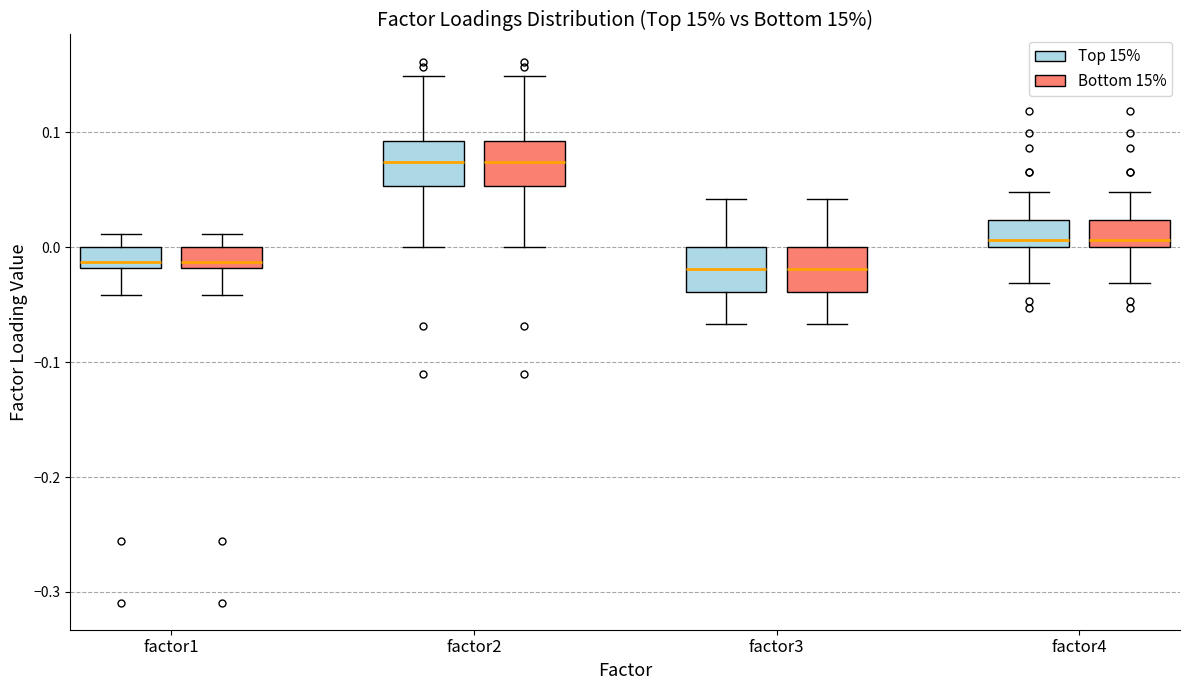

Reading left to right, read every box against the y-axis: the position of its median line, the range the box covers, and the ends of its whiskers. The values are not printed on the chart, so give them approximately, as read against the axis.

factor1 (Top 15%): median -0.01, box -0.02 to 0.00, whiskers -0.04 to 0.01
factor1 (Bottom 15%): median -0.01, box -0.02 to 0.00, whiskers -0.04 to 0.01
factor2 (Top 15%): median 0.07, box 0.05 to 0.09, whiskers 0.00 to 0.15
factor2 (Bottom 15%): median 0.07, box 0.05 to 0.09, whiskers 0.00 to 0.15
factor3 (Top 15%): median -0.02, box -0.04 to 0.00, whiskers -0.07 to 0.04
factor3 (Bottom 15%): median -0.02, box -0.04 to 0.00, whiskers -0.07 to 0.04
factor4 (Top 15%): median 0.01, box 0.00 to 0.02, whiskers -0.03 to 0.05
factor4 (Bottom 15%): median 0.01, box 0.00 to 0.02, whiskers -0.03 to 0.05